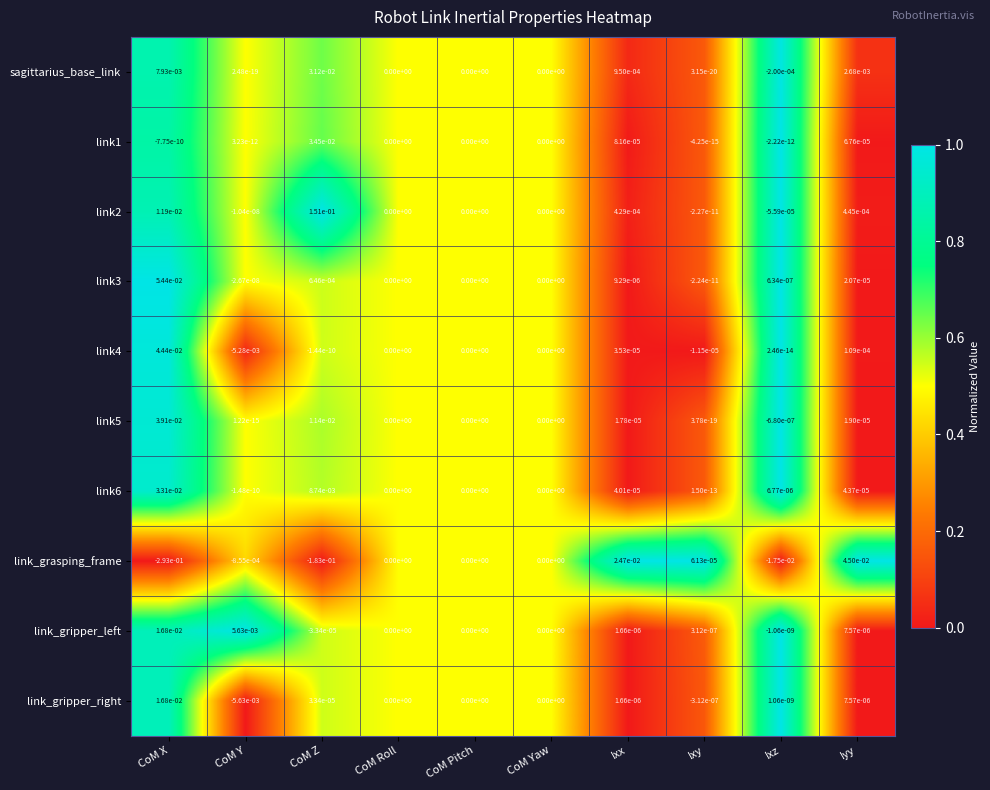

Between CoM Yaw and Ixz, which series saw the biggest shift?

link_grasping_frame